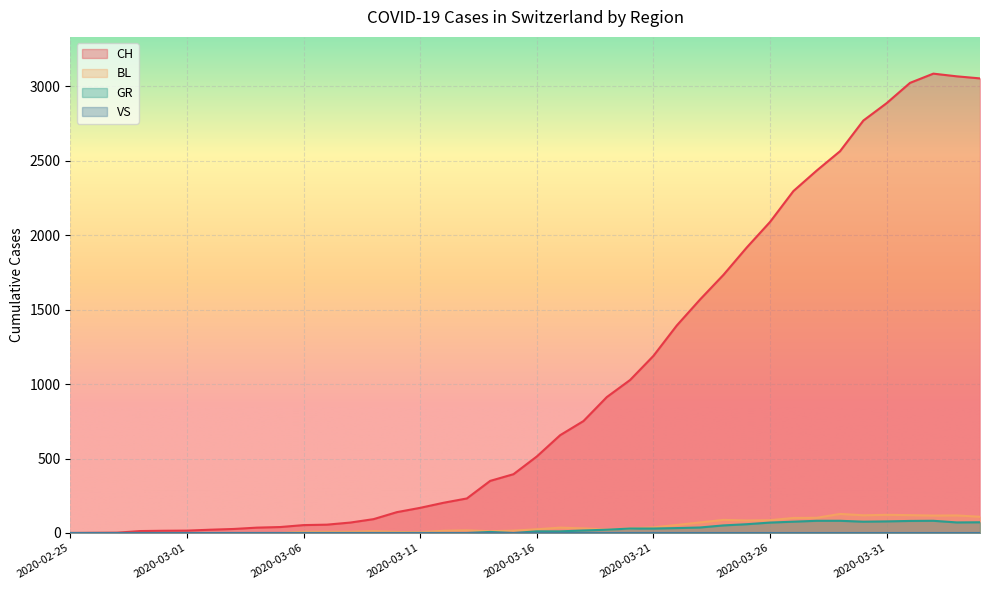

True or false: GR and BL intersect in this chart.

False